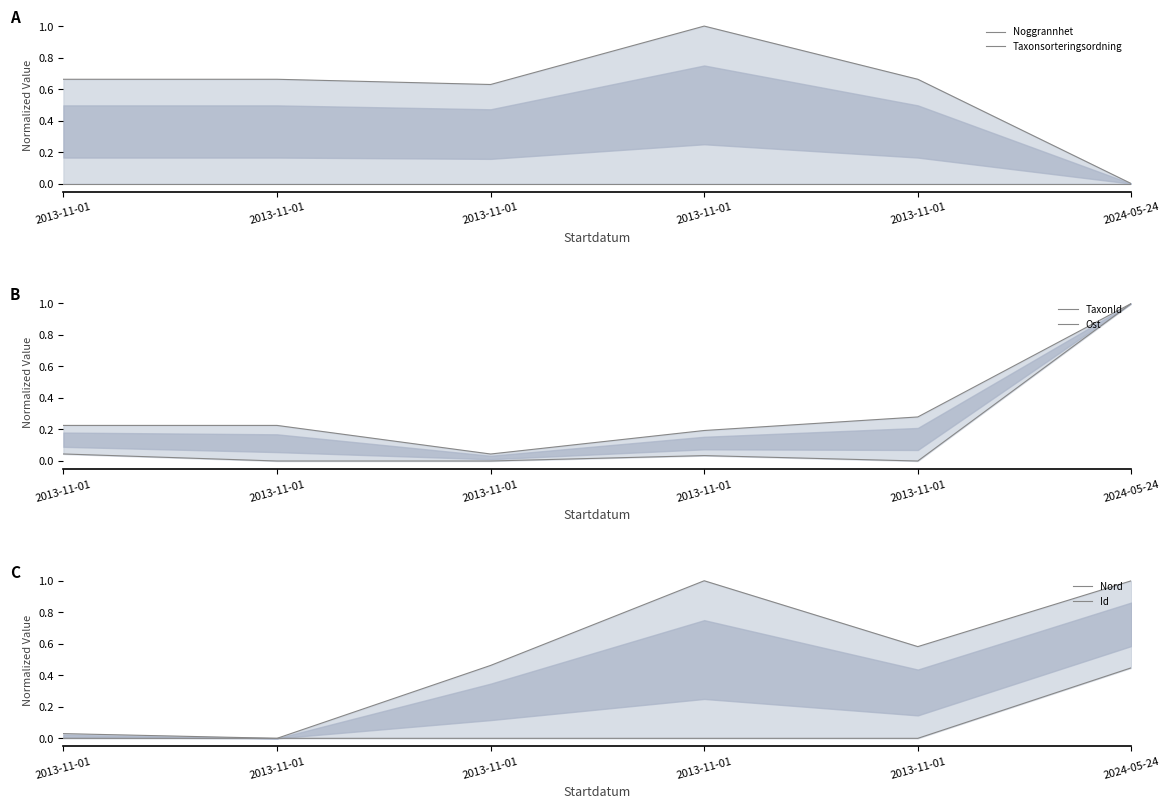

The value of Nord at 2013-11-01 is 0.0. True or false?

False